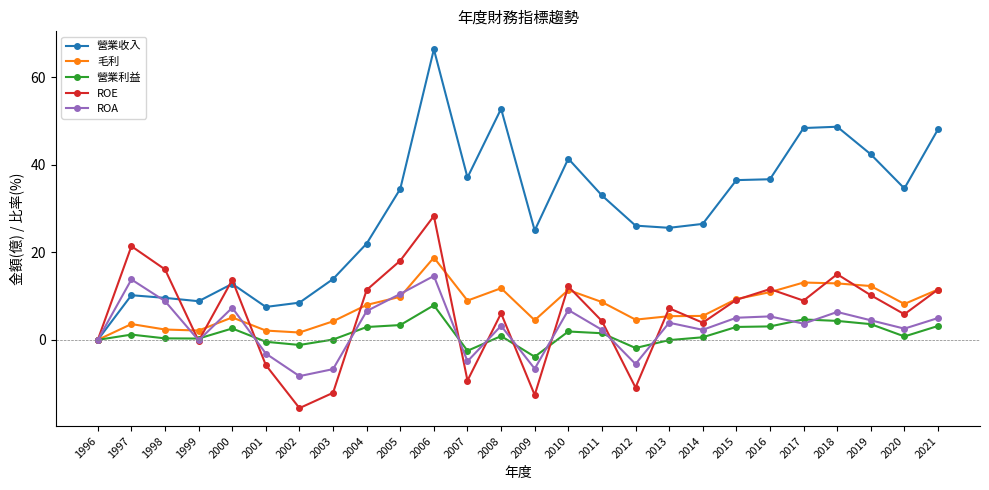

Rank the series by their maximum value, from lowest to highest.

營業利益, ROA, 毛利, ROE, 營業收入